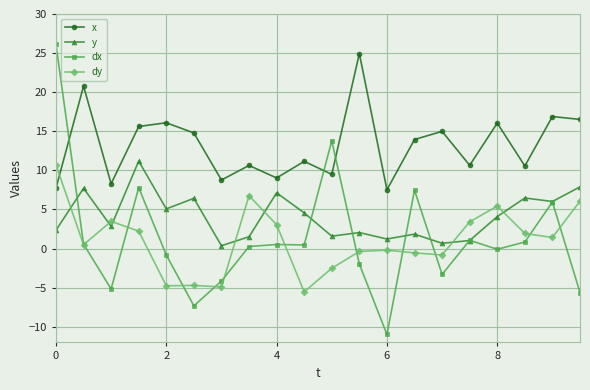

What is the difference between the second highest and second lowest values in the dx series?

21.1